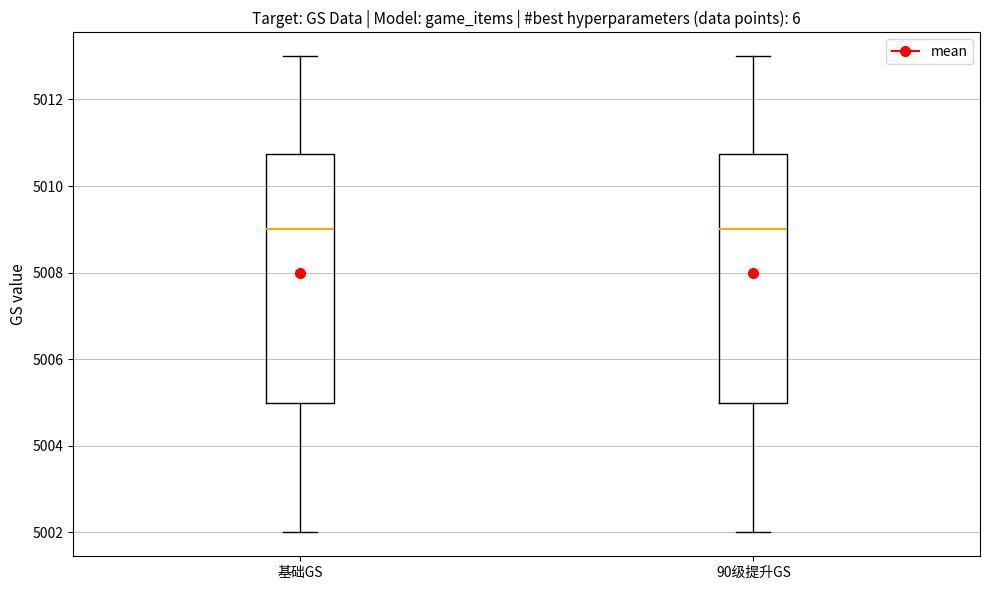

Reading left to right, transcribe this box plot: for each box, give where its median line is, the range the box spans, and where its two whiskers end, as read against the y-axis. The values are not printed on the chart, so give them approximately, as read against the axis.

基础GS: median 5009.0, box 5005.0 to 5010.8, whiskers 5002.0 to 5013.0
90级提升GS: median 5009.0, box 5005.0 to 5010.8, whiskers 5002.0 to 5013.0